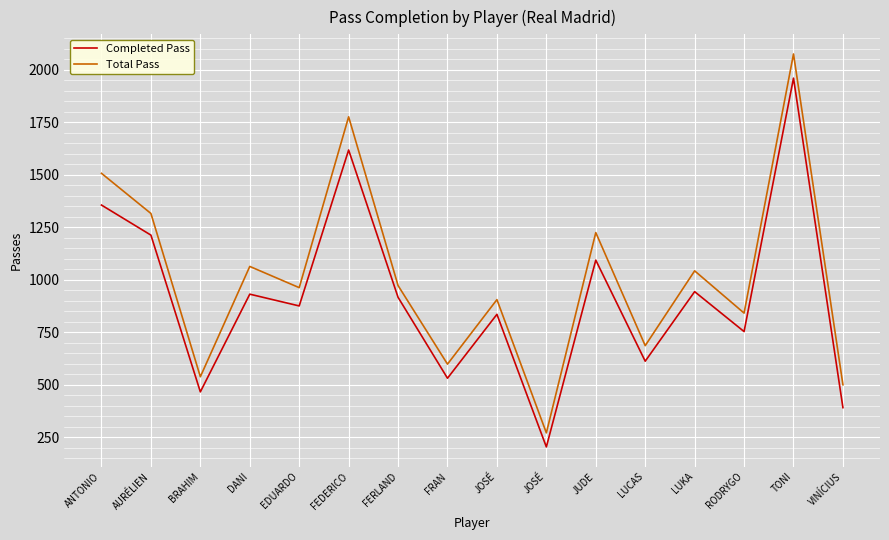

What is the value of the Completed Pass point at the 15th from the left?

1959